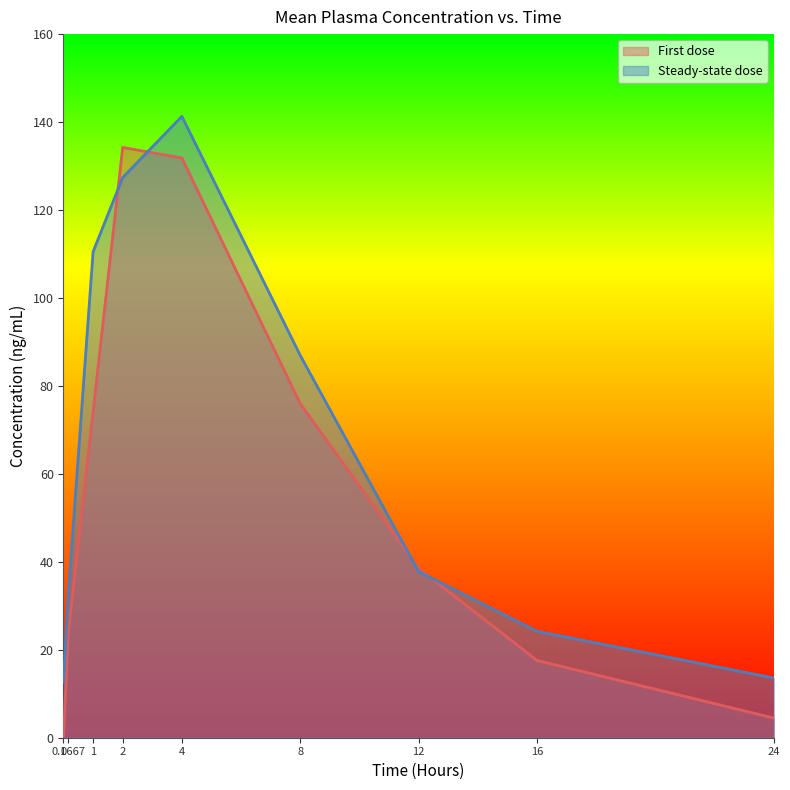

What is the difference between the maximum and minimum values in the First dose series?

133.9